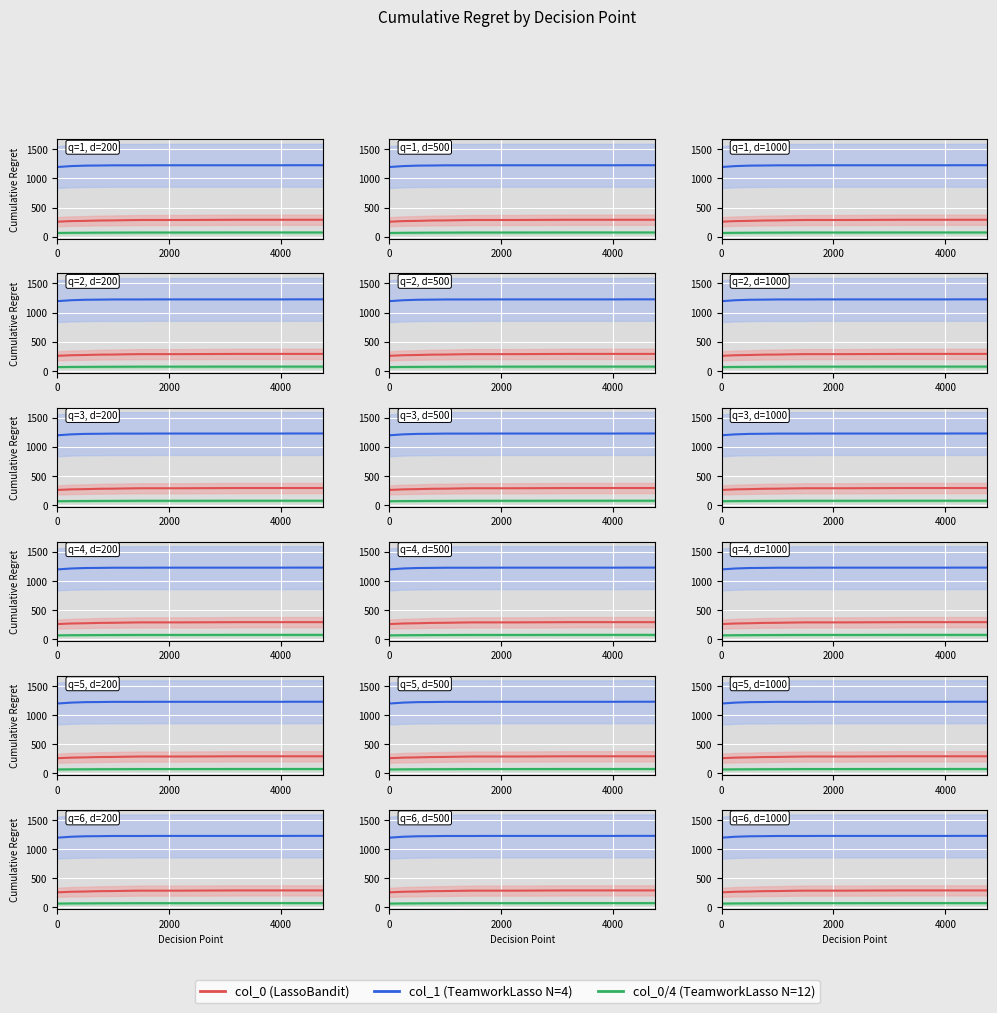

How many series are shown in this chart?

3